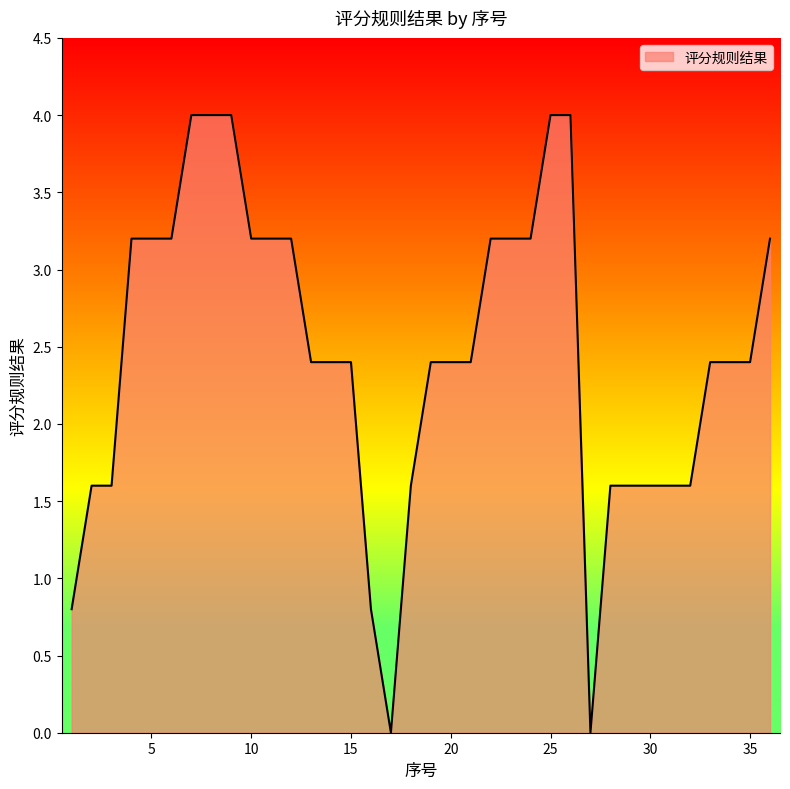

What is the difference between the maximum and minimum values?

4.0